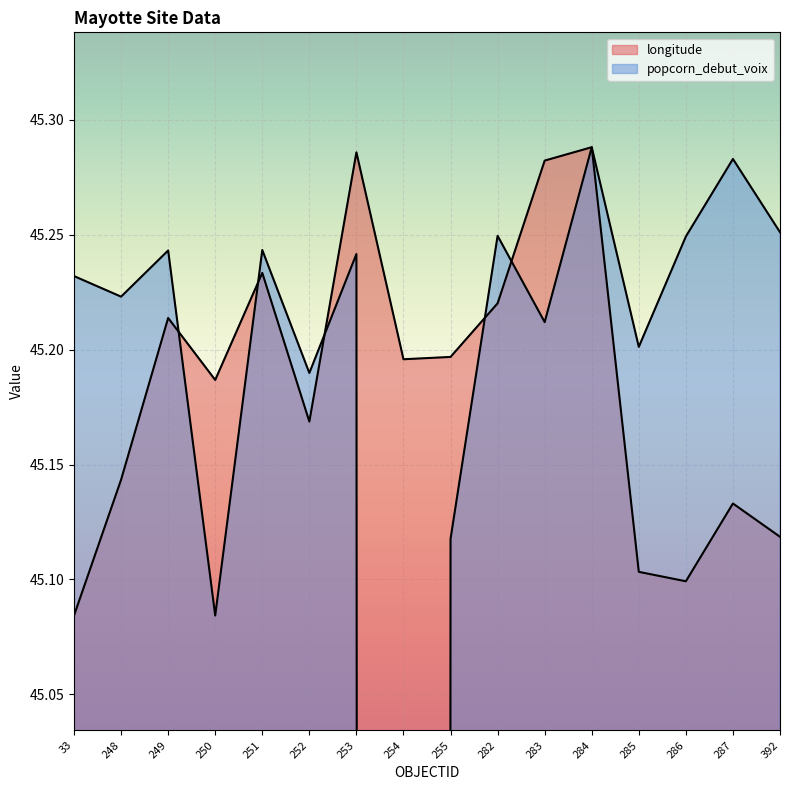

Read the popcorn_debut_voix value at 33.

45.2